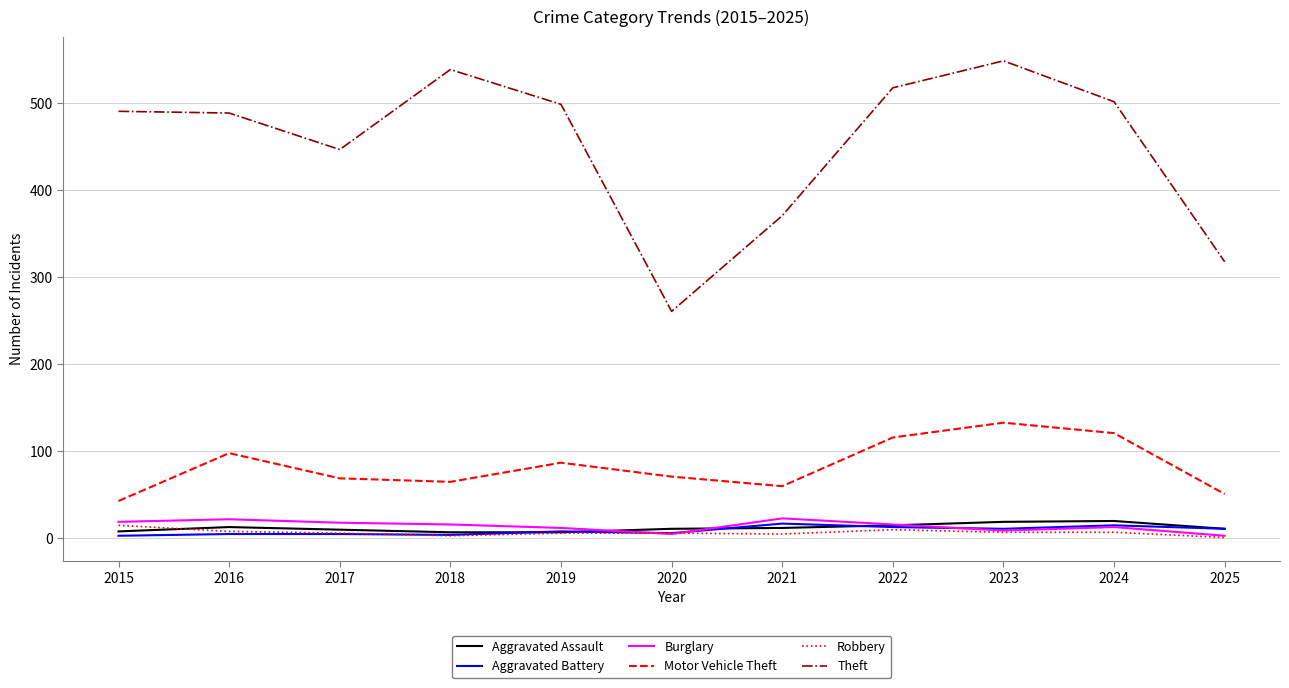

What is the maximum value for Aggravated Battery?

17